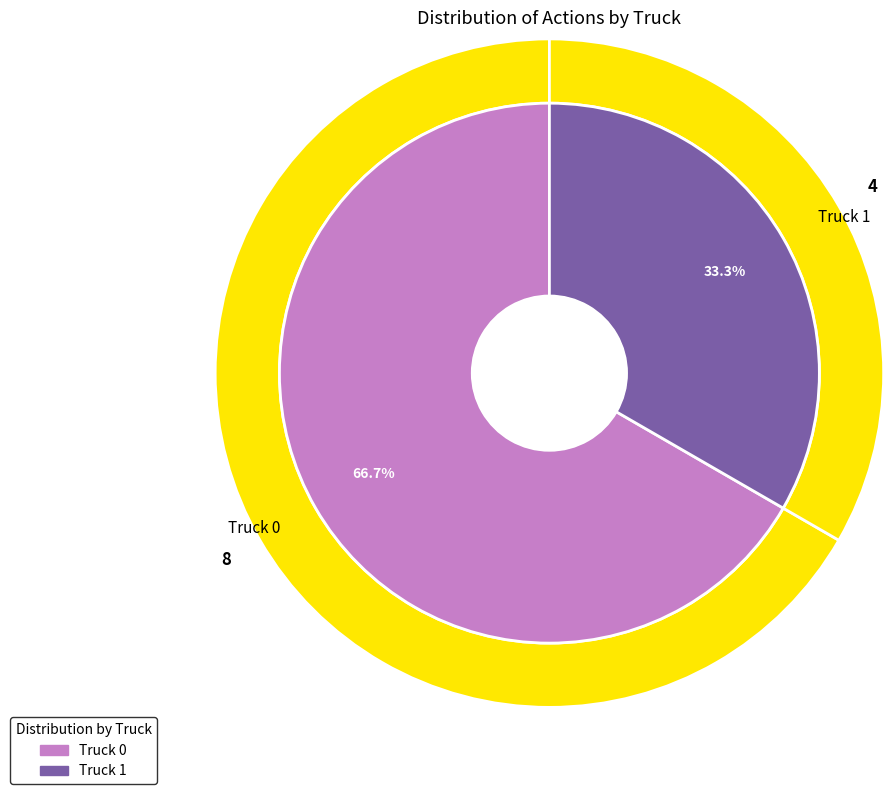

To the nearest percent, what is the difference between the Truck 1 and Truck 0 slice percentages?

33%